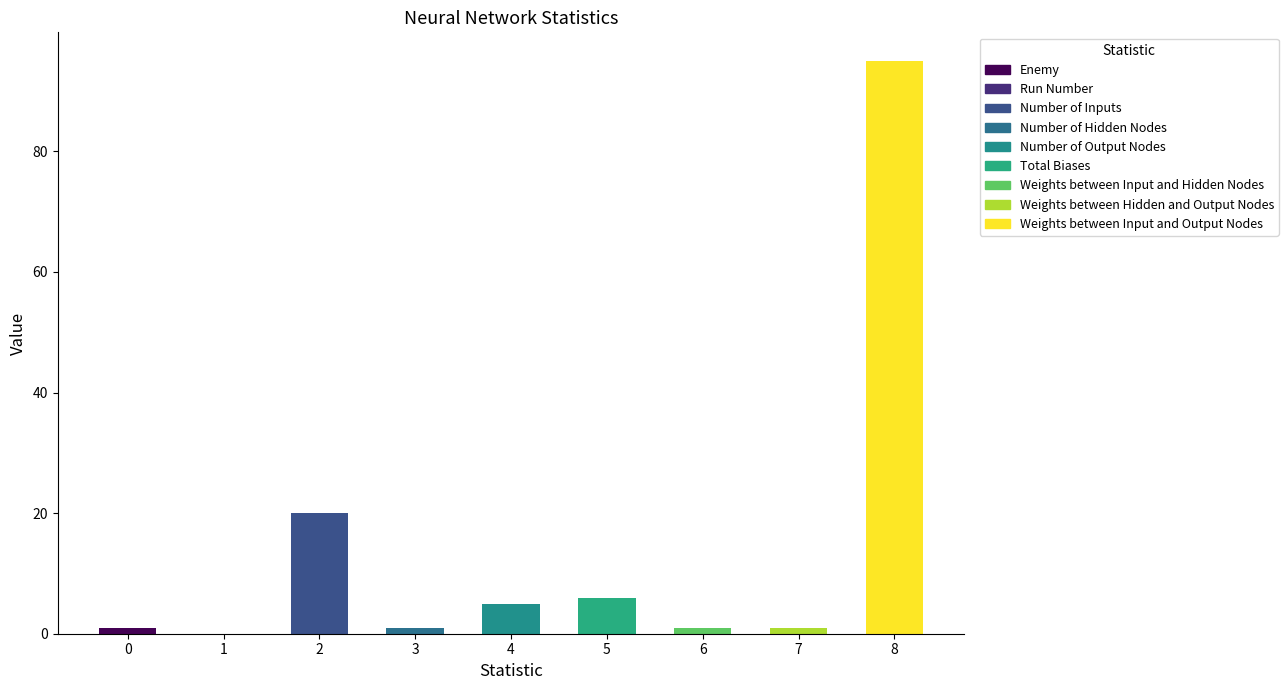

The value at 2 is 4. True or false?

False